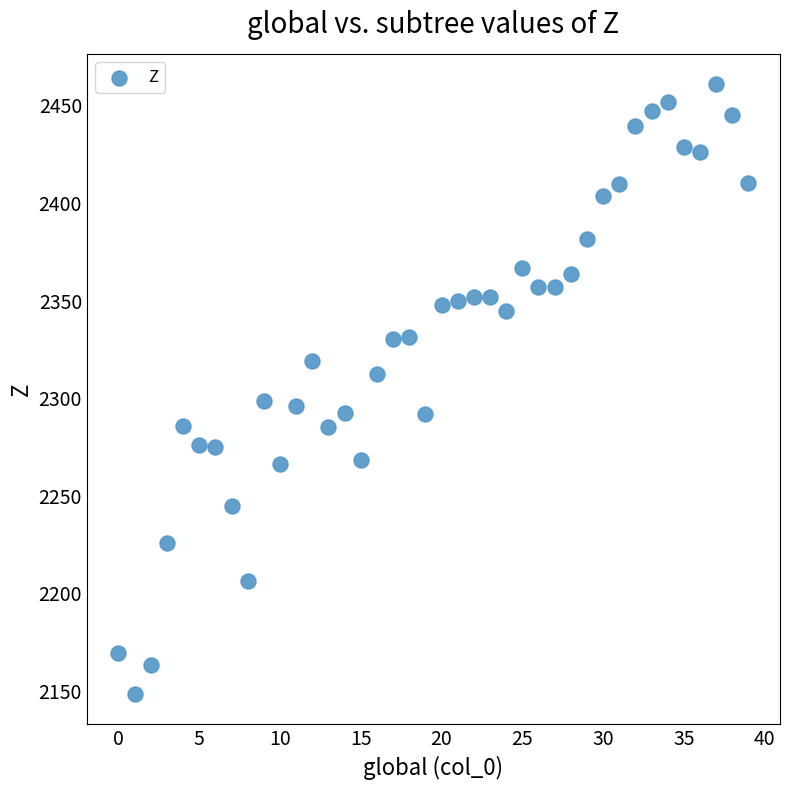

What is the range of Y values (max minus min)?

312.2